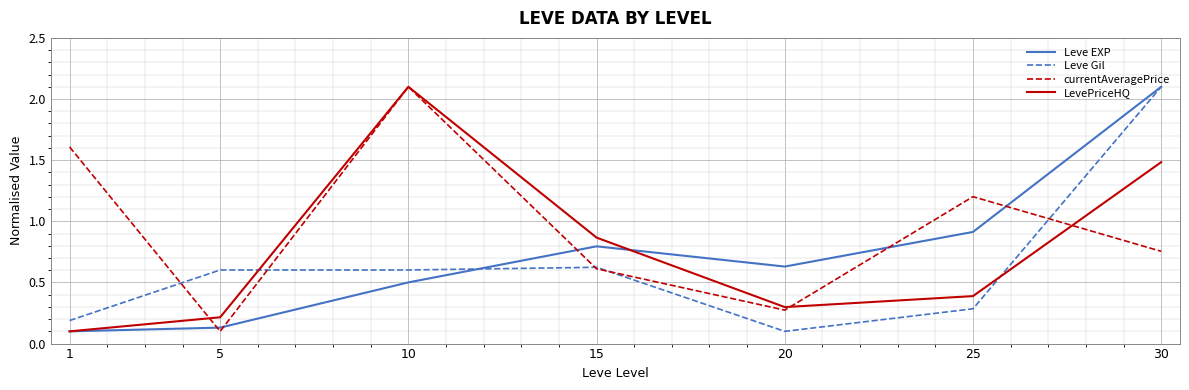

What is the total value across all series at 30?

6.4